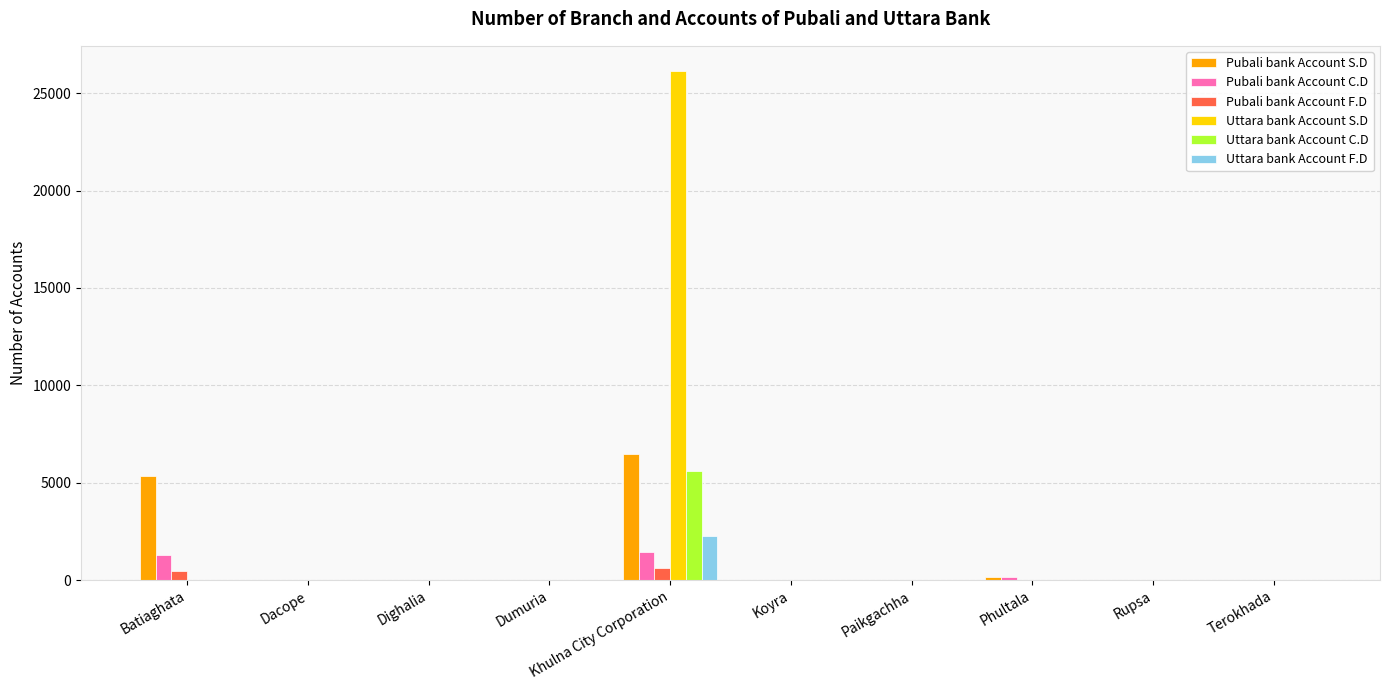

How many groups of bars are there?

10